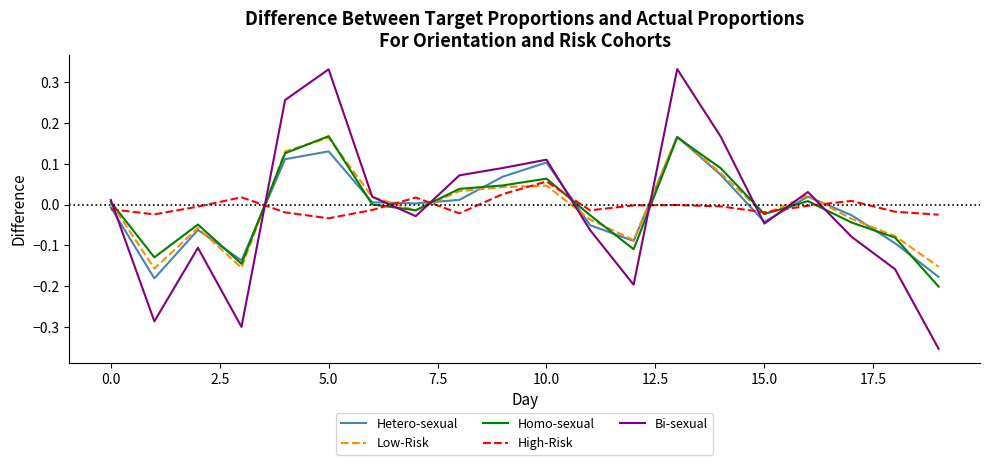

Which series ends up on top after the final intersection of High-Risk and Bi-sexual?

High-Risk